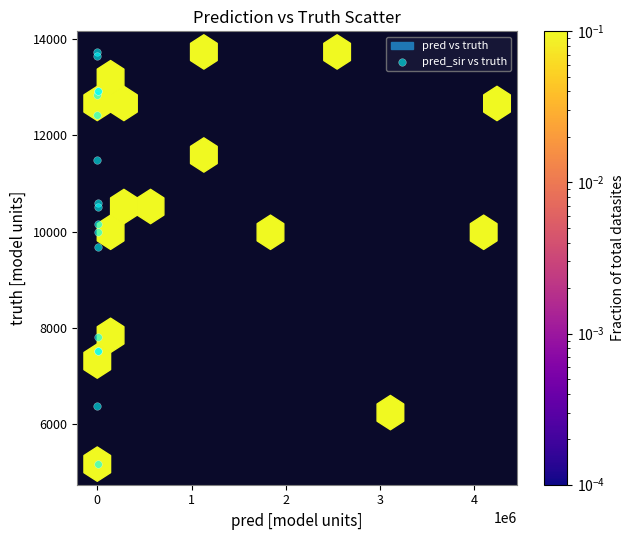

What Y value in the scatter plot is closest to 9453?

9692